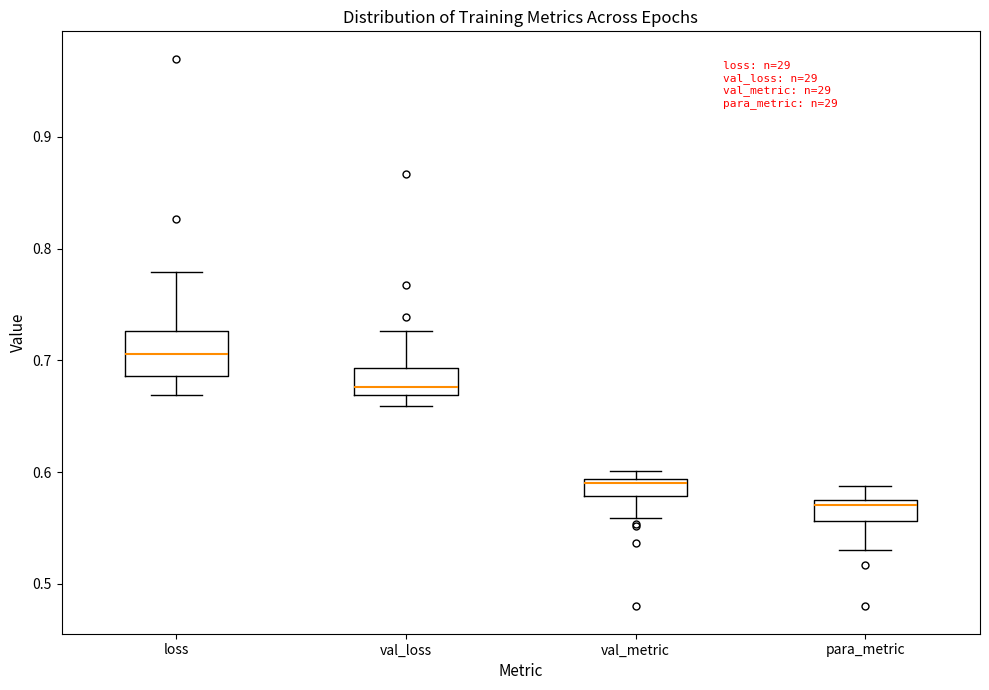

Reading left to right, transcribe this box plot: for each box, give where its median line is, the range the box spans, and where its two whiskers end, as read against the y-axis. The values are not printed on the chart, so give them approximately, as read against the axis.

loss: median 0.71, box 0.69 to 0.73, whiskers 0.67 to 0.78
val_loss: median 0.68, box 0.67 to 0.69, whiskers 0.66 to 0.73
val_metric: median 0.59 (just below the box's upper edge), box 0.58 to 0.59, whiskers 0.56 to 0.60
para_metric: median 0.57, box 0.56 to 0.58, whiskers 0.53 to 0.59